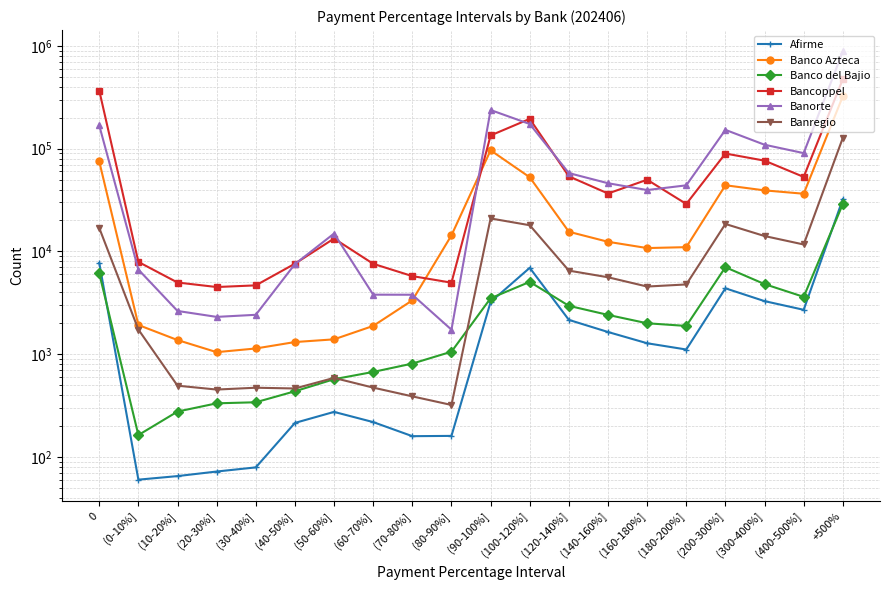

What position from the right is (10-20%]?

18